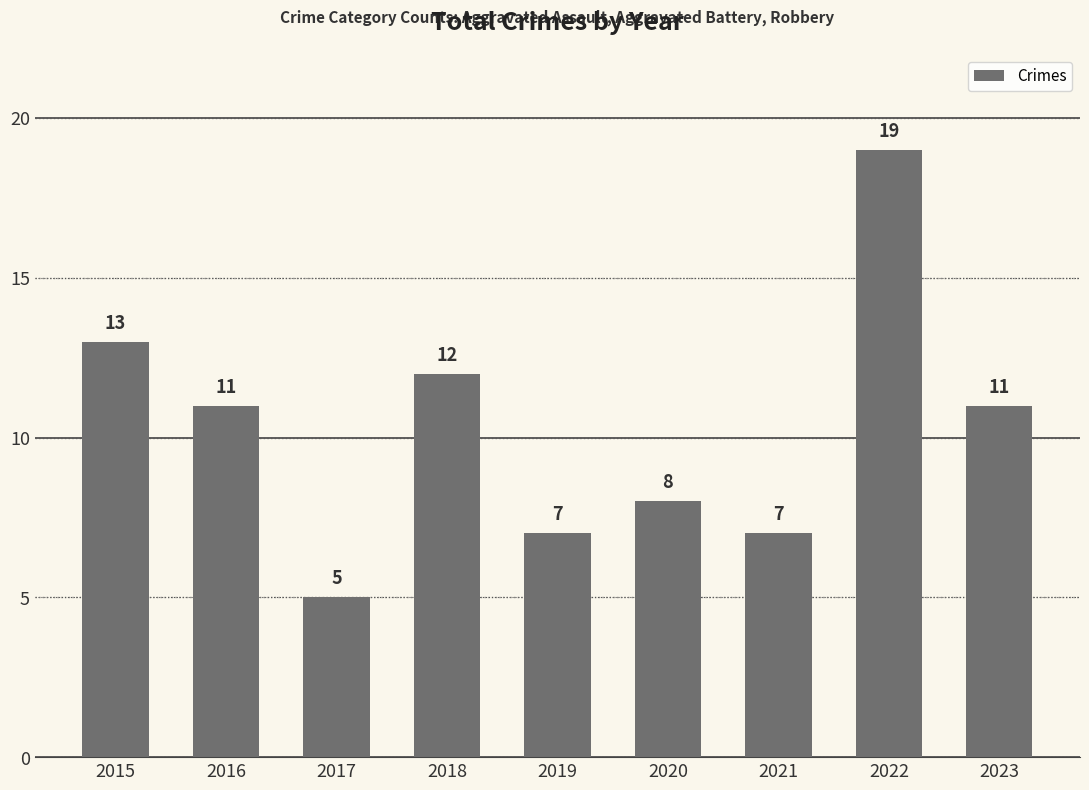

Reading right to left, extract all data points from this chart.

2023=11	2022=19	2021=7	2020=8	2019=7	2018=12	2017=5	2016=11	2015=13